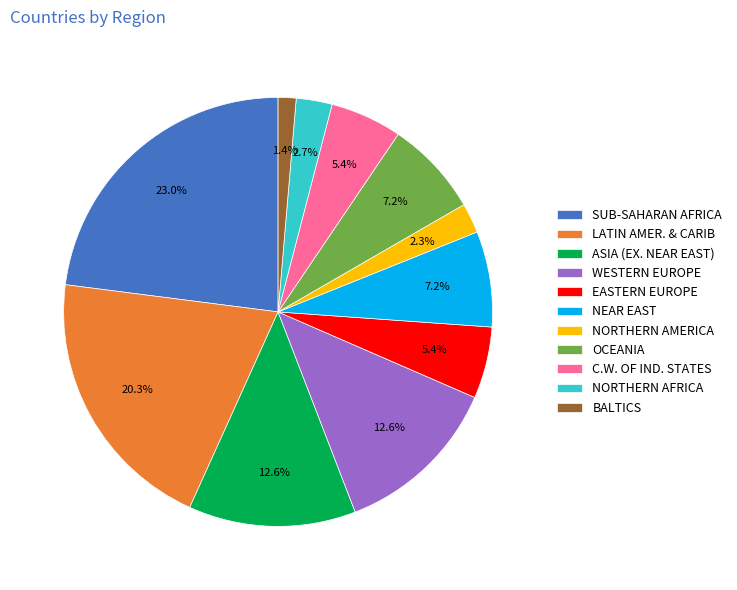

Between OCEANIA and EASTERN EUROPE, which is larger?

OCEANIA